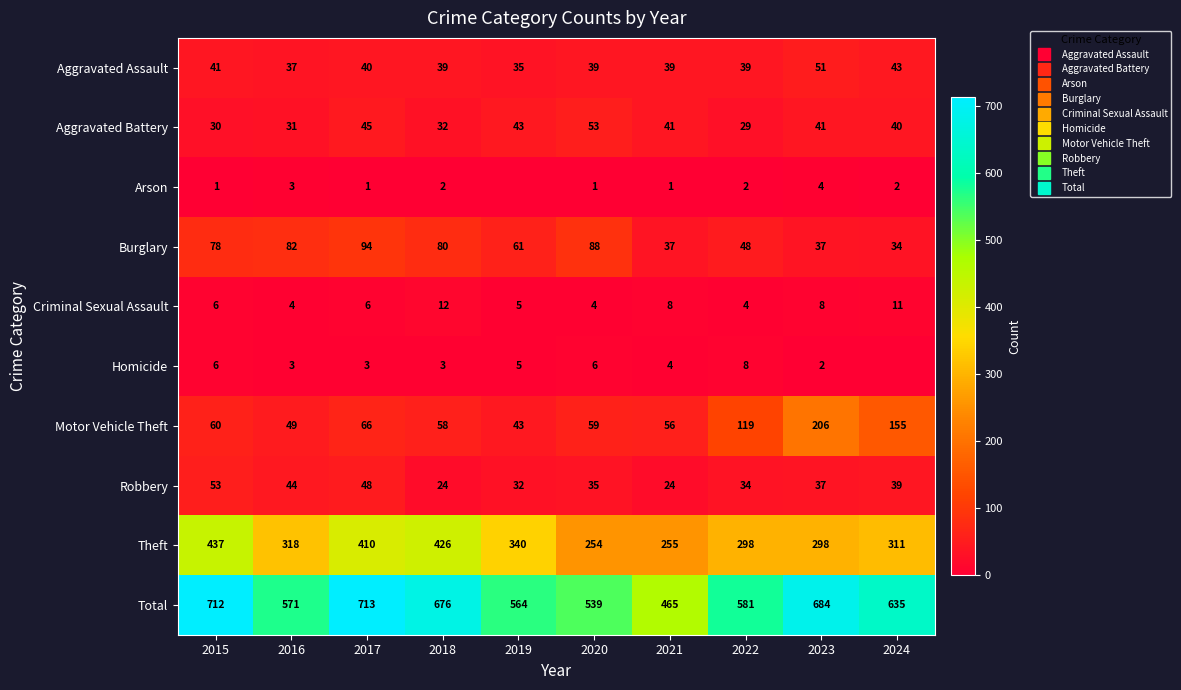

True or false: Aggravated Battery has a value of 53 at 2020.

True